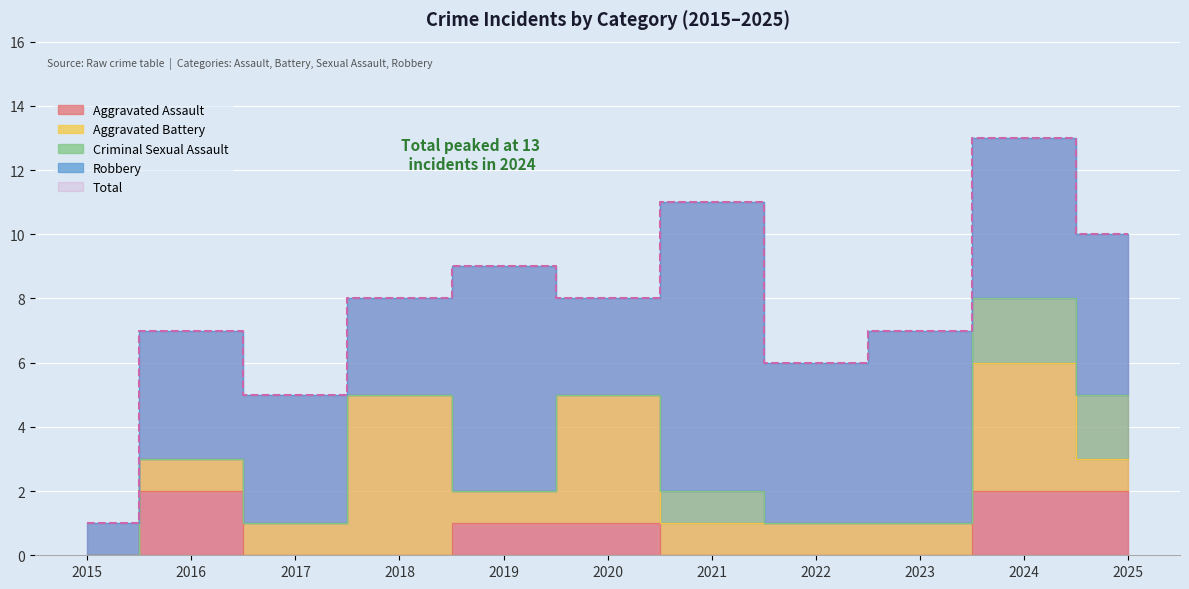

Where is Robbery nearest to the value 5?

2022